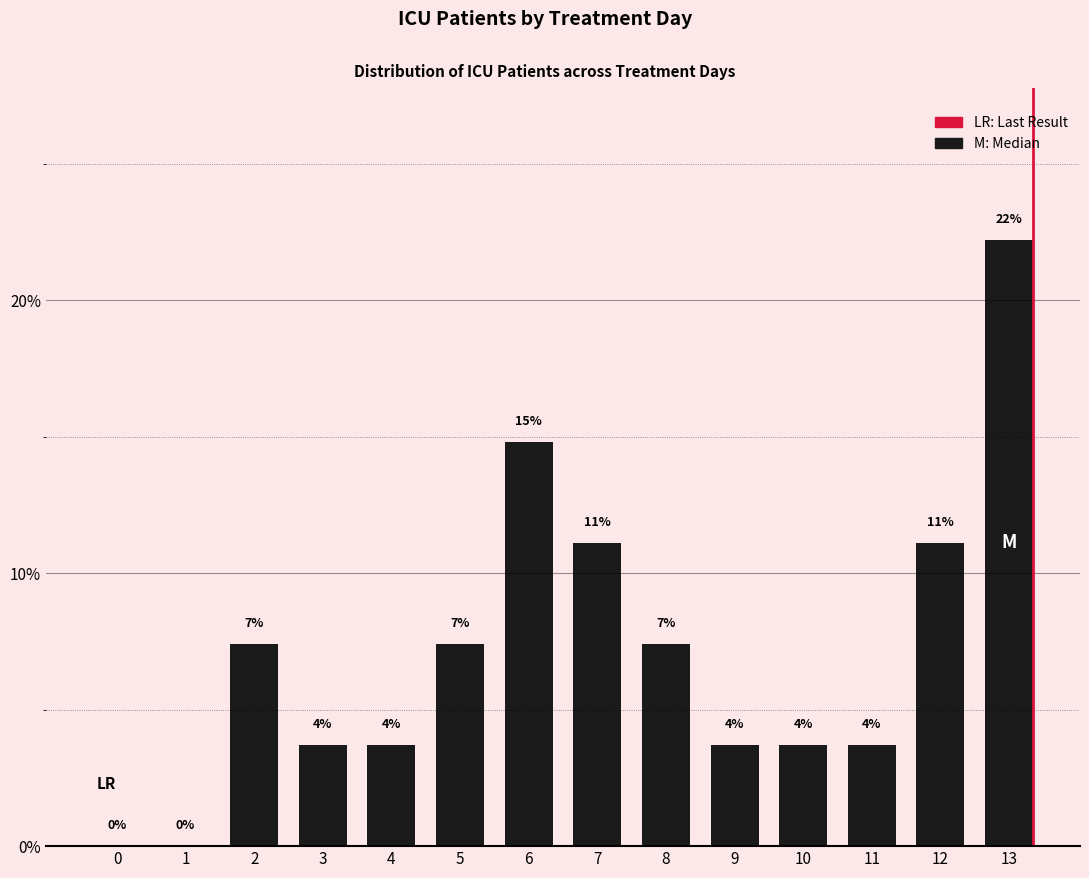

Which category has the highest value across all series?

13